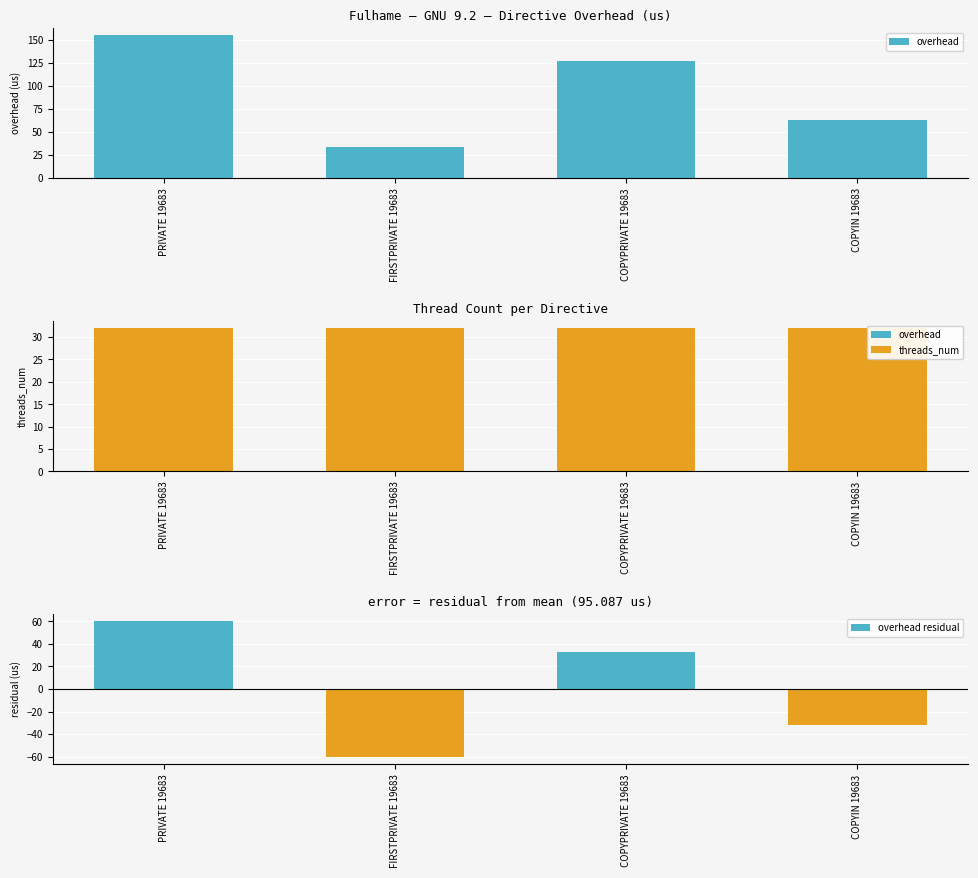

List the labels in order of threads_num value, smallest first.

PRIVATE 19683, FIRSTPRIVATE 19683, COPYPRIVATE 19683, COPYIN 19683